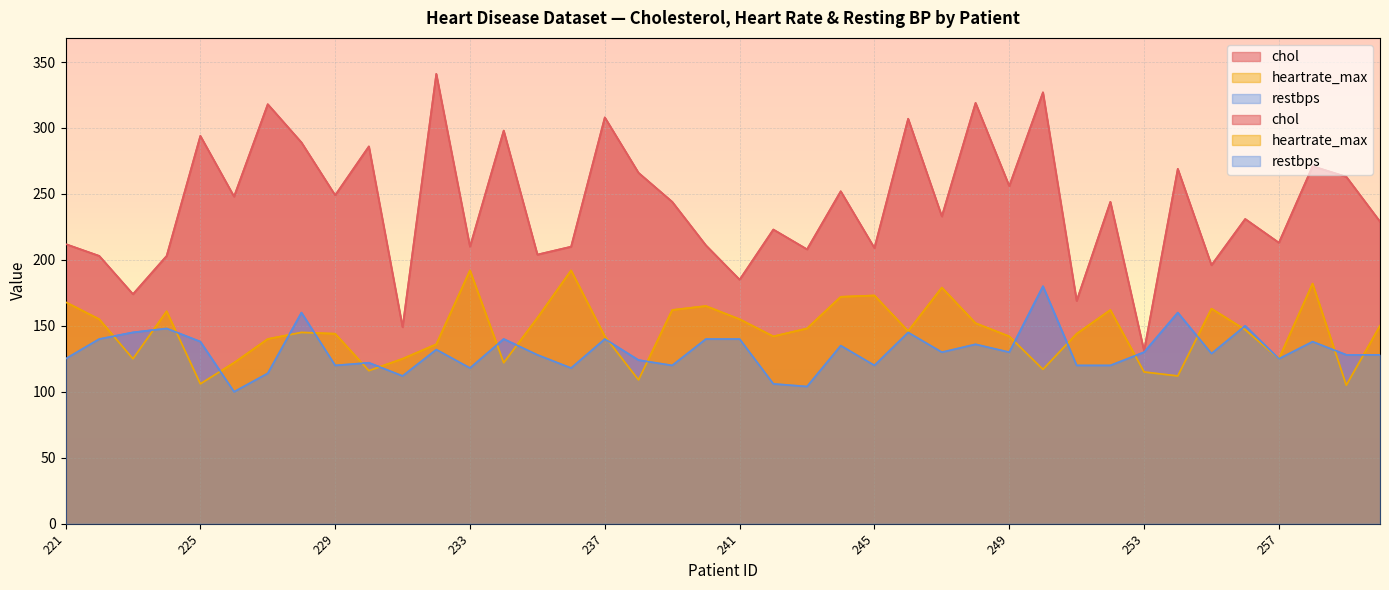

Reading left to right, transcribe all the data shown in this chart.

chol: 221=212	222=203	223=174	224=203	225=294	226=248	227=318	228=289	229=249	230=286	231=149	232=341	233=210	234=298	235=204	236=210	237=308	238=266	239=244	240=211	241=185	242=223	243=208	244=252	245=209	246=307	247=233	248=319	249=256	250=327	251=169	252=244	253=131	254=269	255=196	256=231	257=213	258=271	259=263	260=229
heartrate_max: 221=168	222=155	223=125	224=161	225=106	226=122	227=140	228=145	229=144	230=116	231=125	232=136	233=192	234=122	235=156	236=192	237=142	238=109	239=162	240=165	241=155	242=142	243=148	244=172	245=173	246=146	247=179	248=152	249=142	250=117	251=144	252=162	253=115	254=112	255=163	256=147	257=125	258=182	259=105	260=150
restbps: 221=125	222=140	223=145	224=148	225=138	226=100	227=114	228=160	229=120	230=122	231=112	232=132	233=118	234=140	235=128	236=118	237=140	238=124	239=120	240=140	241=140	242=106	243=104	244=135	245=120	246=145	247=130	248=136	249=130	250=180	251=120	252=120	253=130	254=160	255=129	256=150	257=125	258=138	259=128	260=128